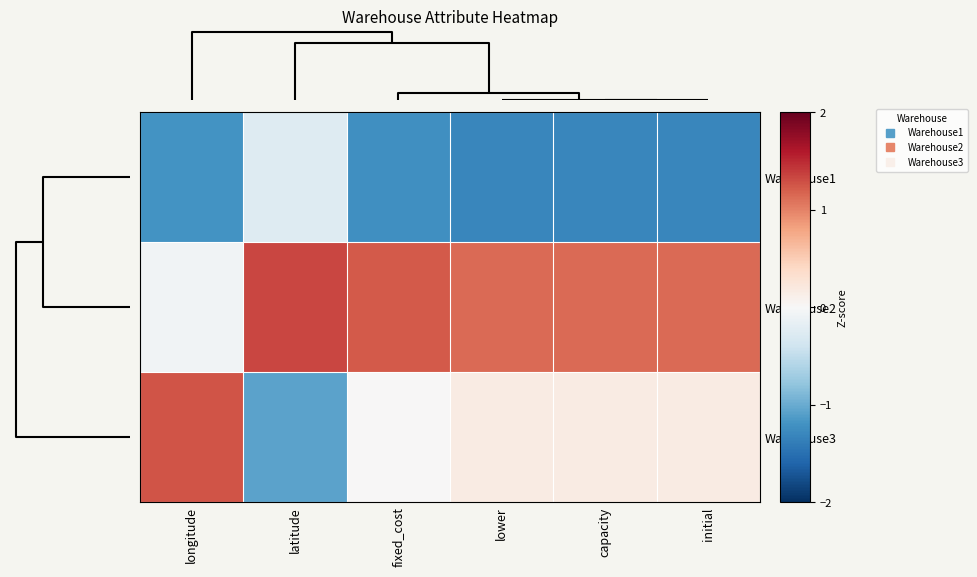

What is the maximum value shown in the chart?

1.3